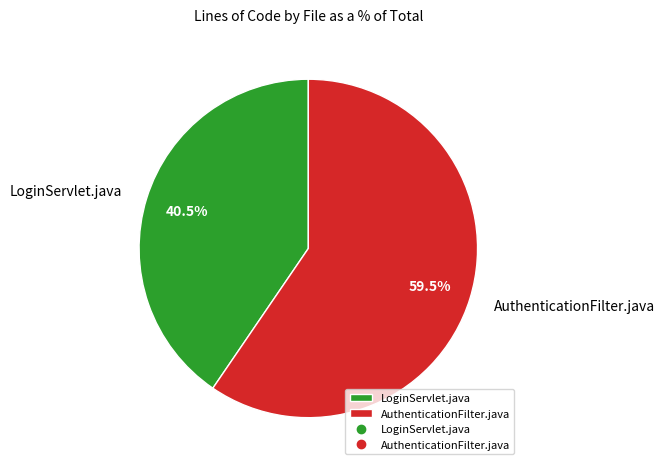

Rank the categories by value from lowest to highest.

LoginServlet.java, AuthenticationFilter.java